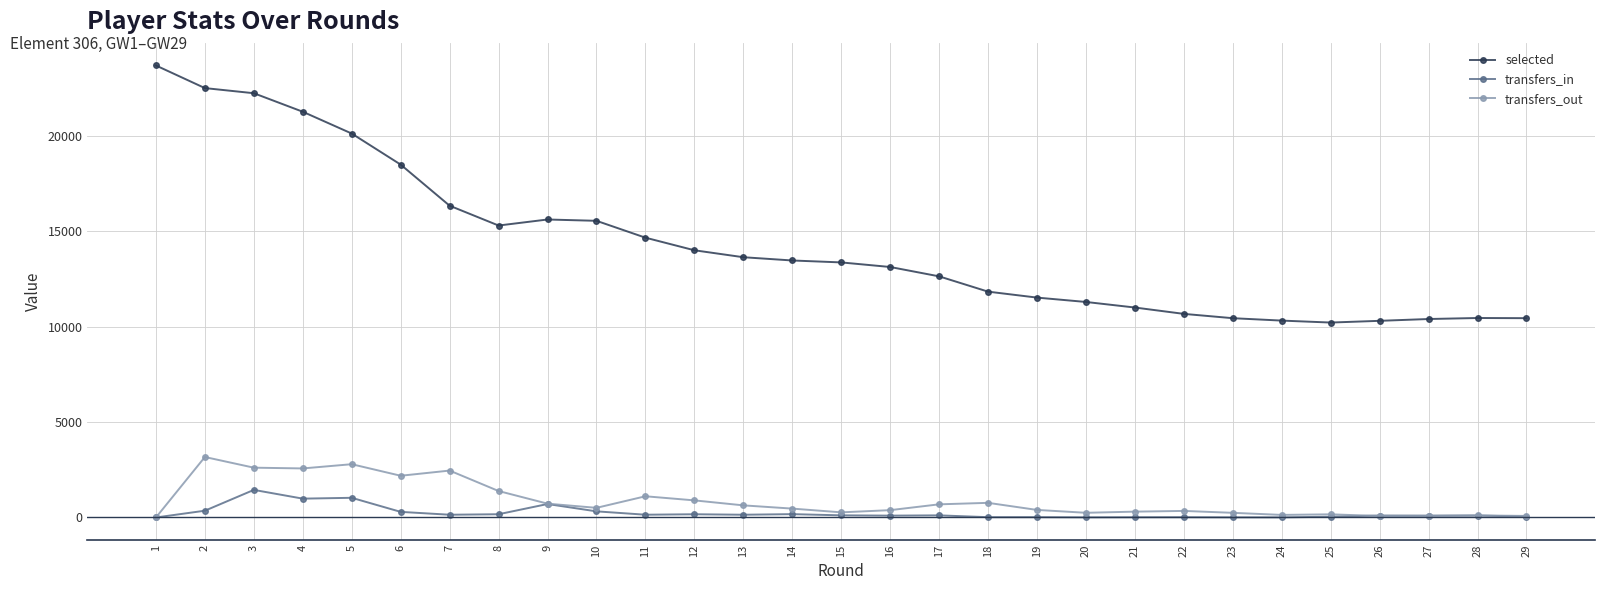

True or false: selected and transfers_in intersect in this chart.

False